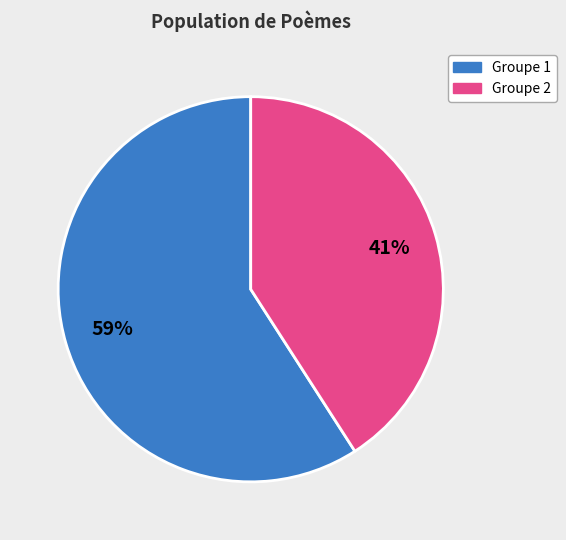

Is there a majority slice in this chart?

Yes